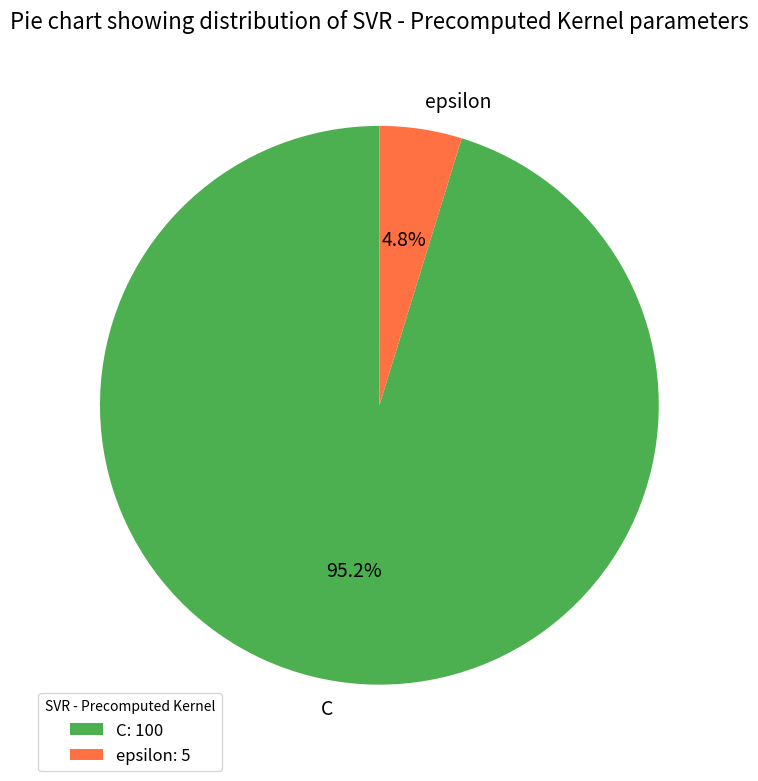

Which slice is the largest?

C